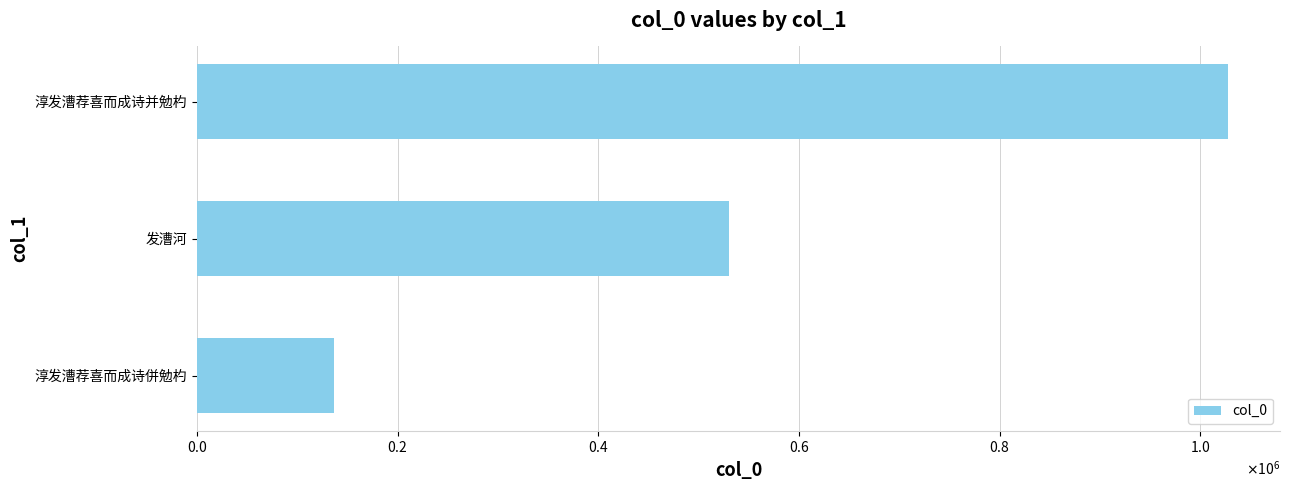

Where is the data nearest to the value 582001?

发漕河